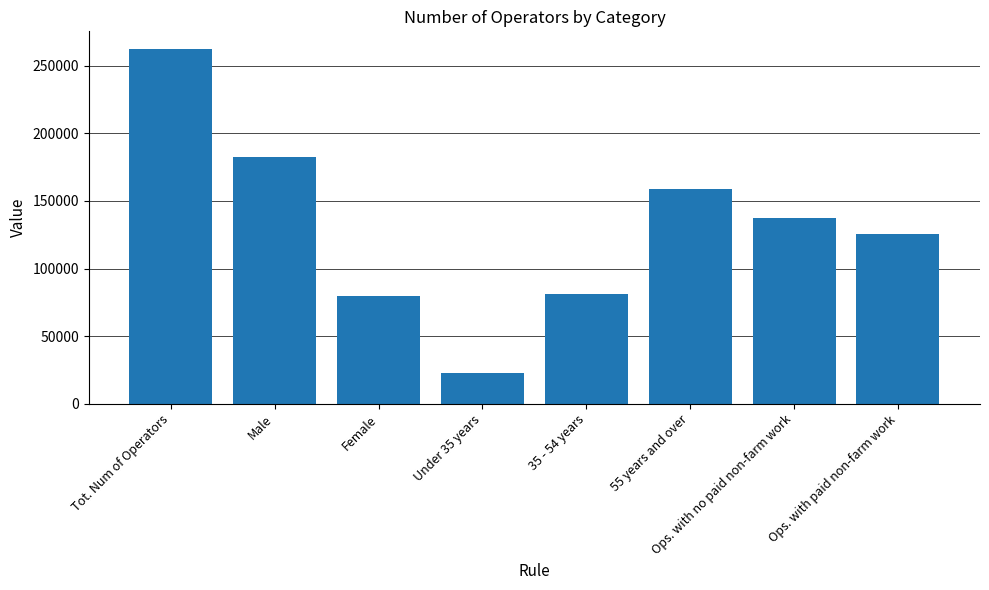

What is the label of the 4th bar from the left?

Under 35 years